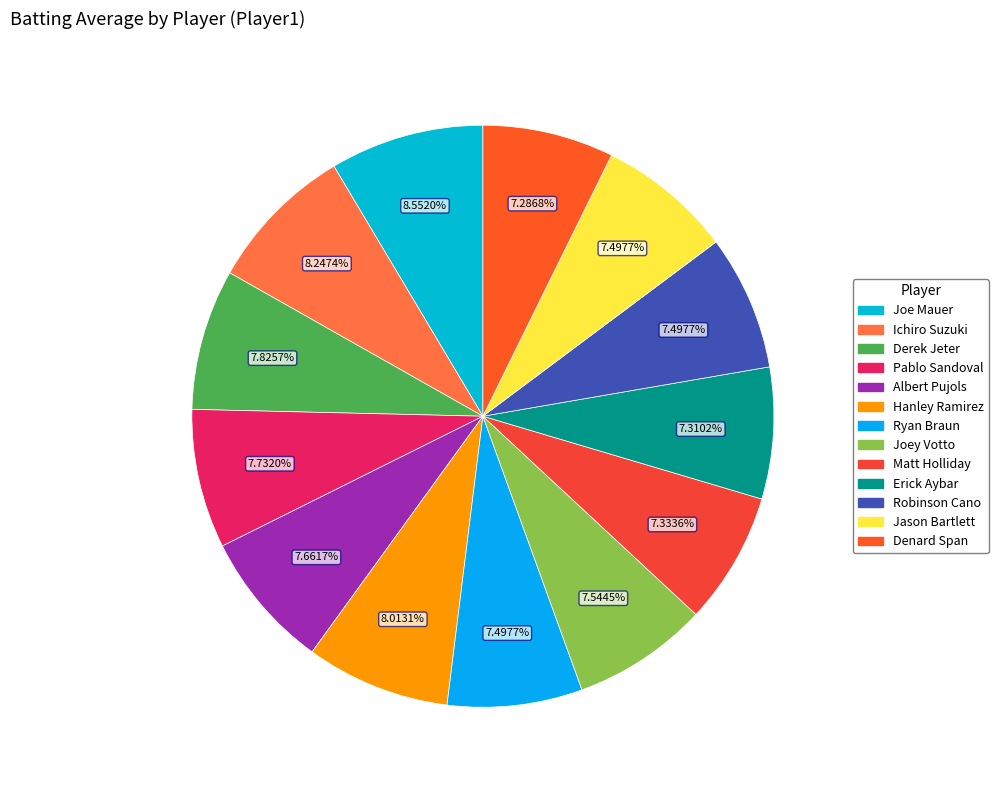

To the nearest percent, what portion does Ichiro Suzuki represent?

8%